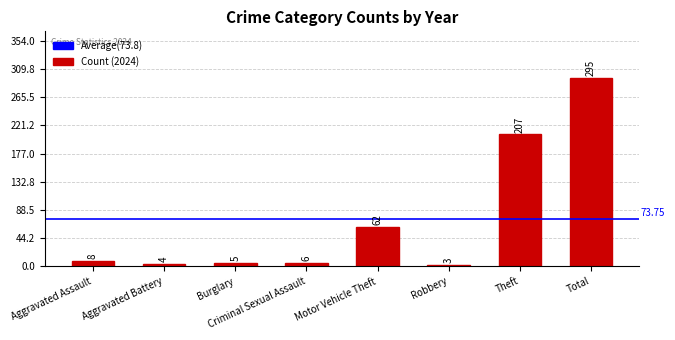

What is the label of the 5th bar from the left?

Motor Vehicle Theft